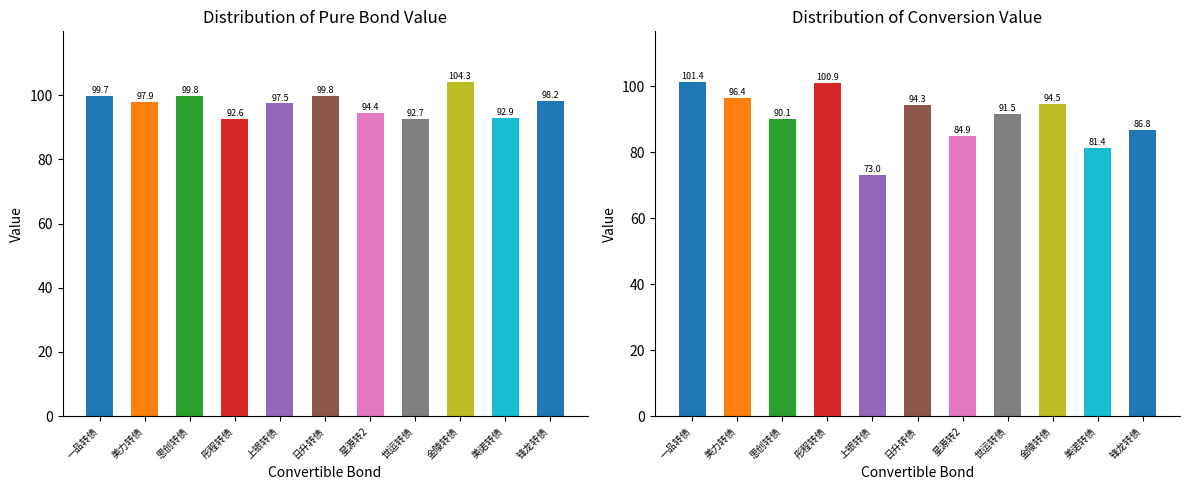

Which series changed the most between 上银转债 and 锋龙转债?

转股价值